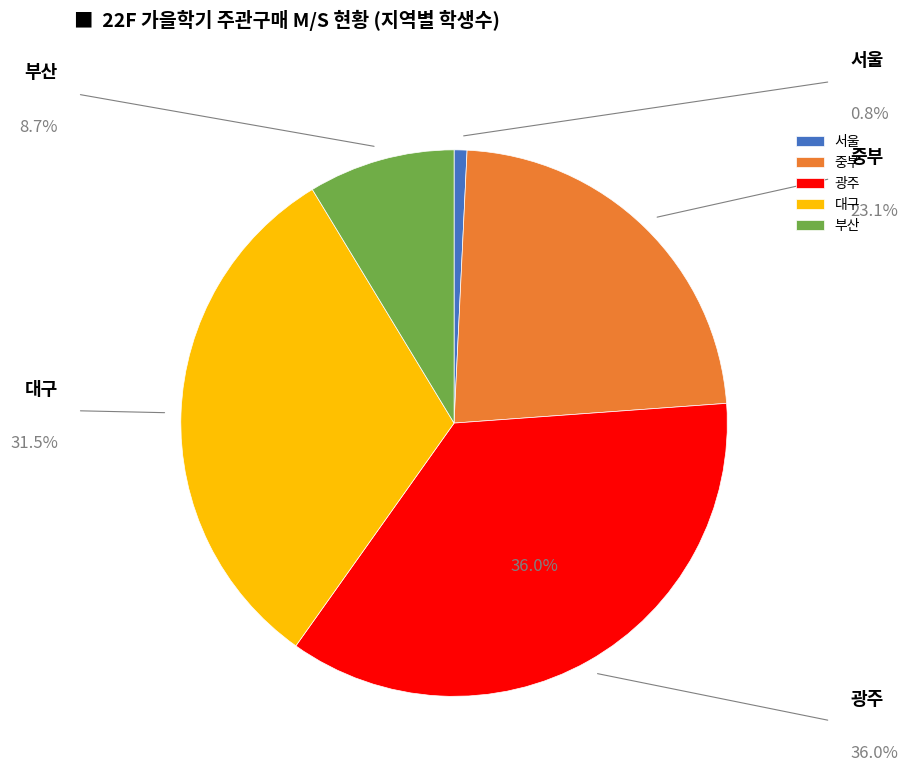

What is the total percentage of 중부 and 광주?

59.1%